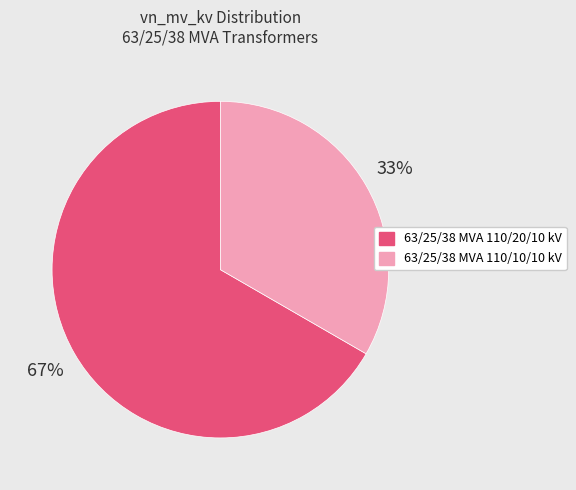

Which slice is the smallest?

63/25/38 MVA 110/10/10 kV